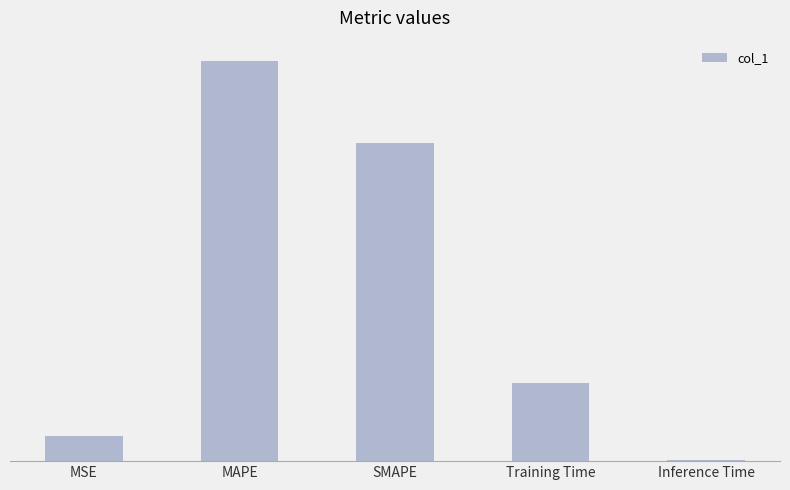

Are the bars horizontal?

No